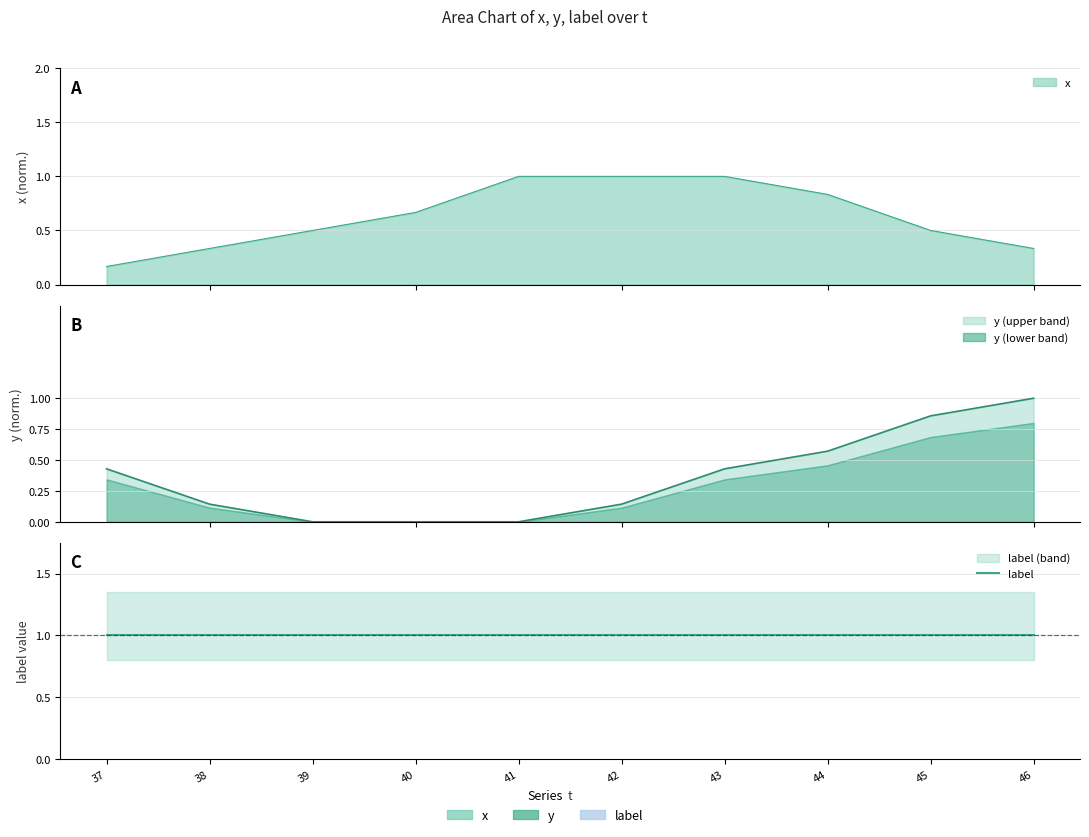

Where do y and x first cross each other?

37 and 38